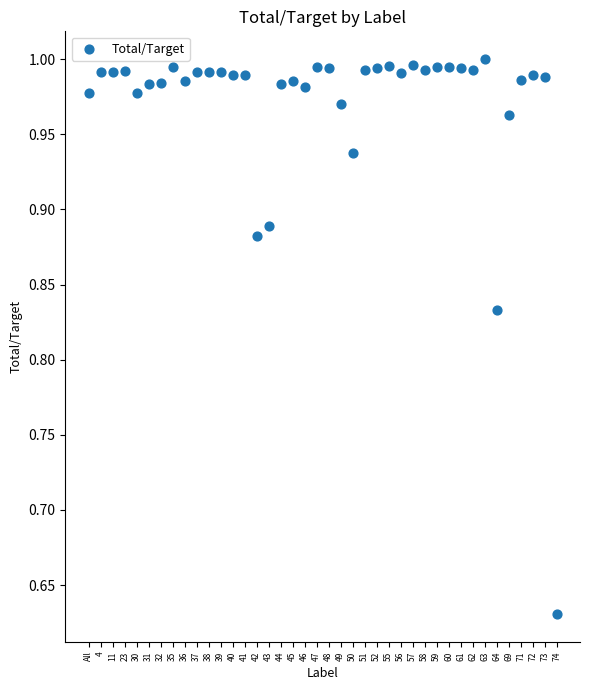

What is the range of Y values (max minus min)?

0.4